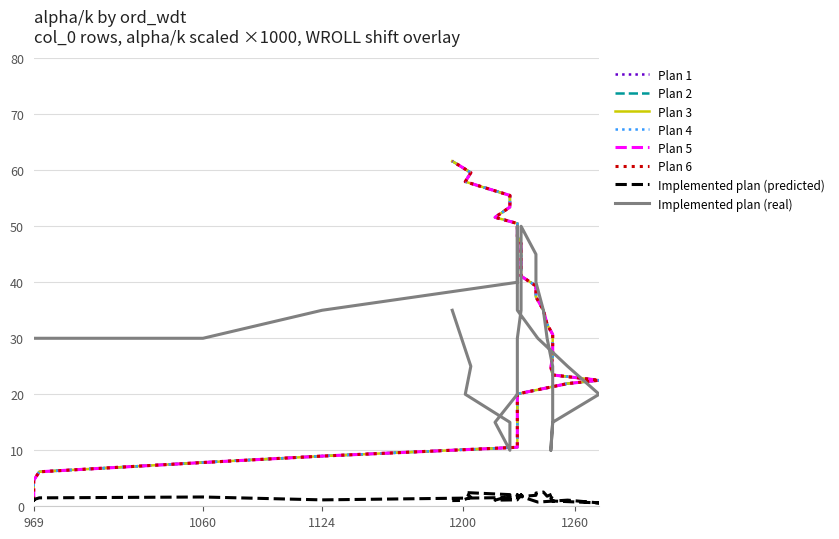

True or false: col_27 has a value of 25.1 at 30.

False